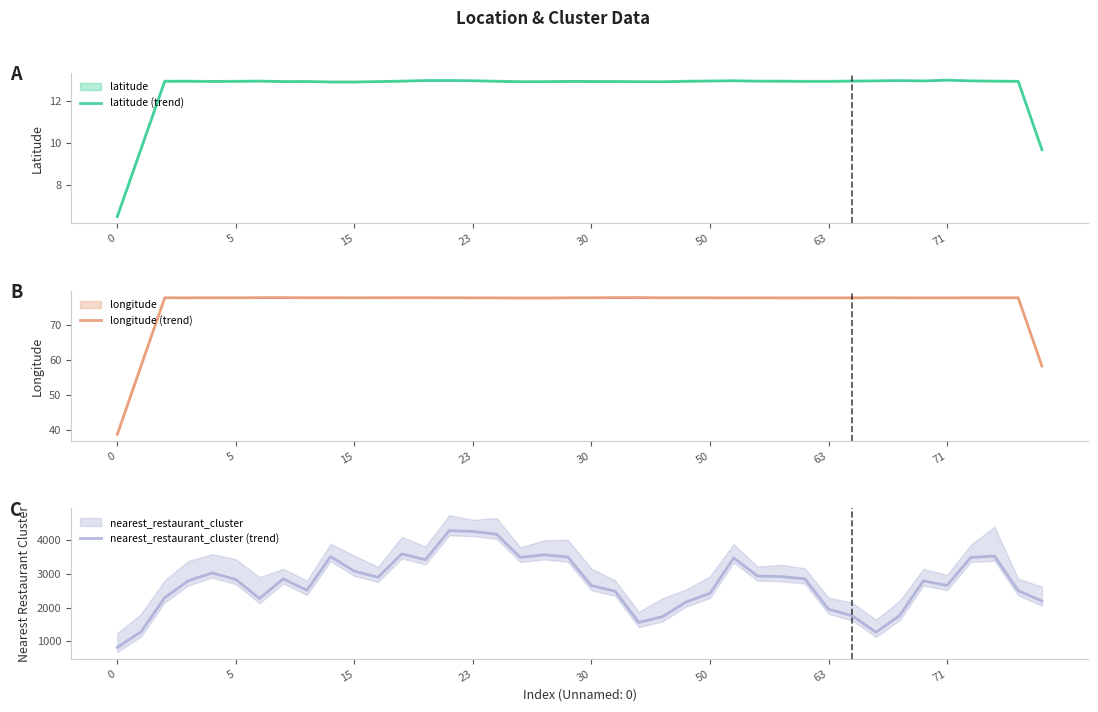

How many data points does each series have?

40